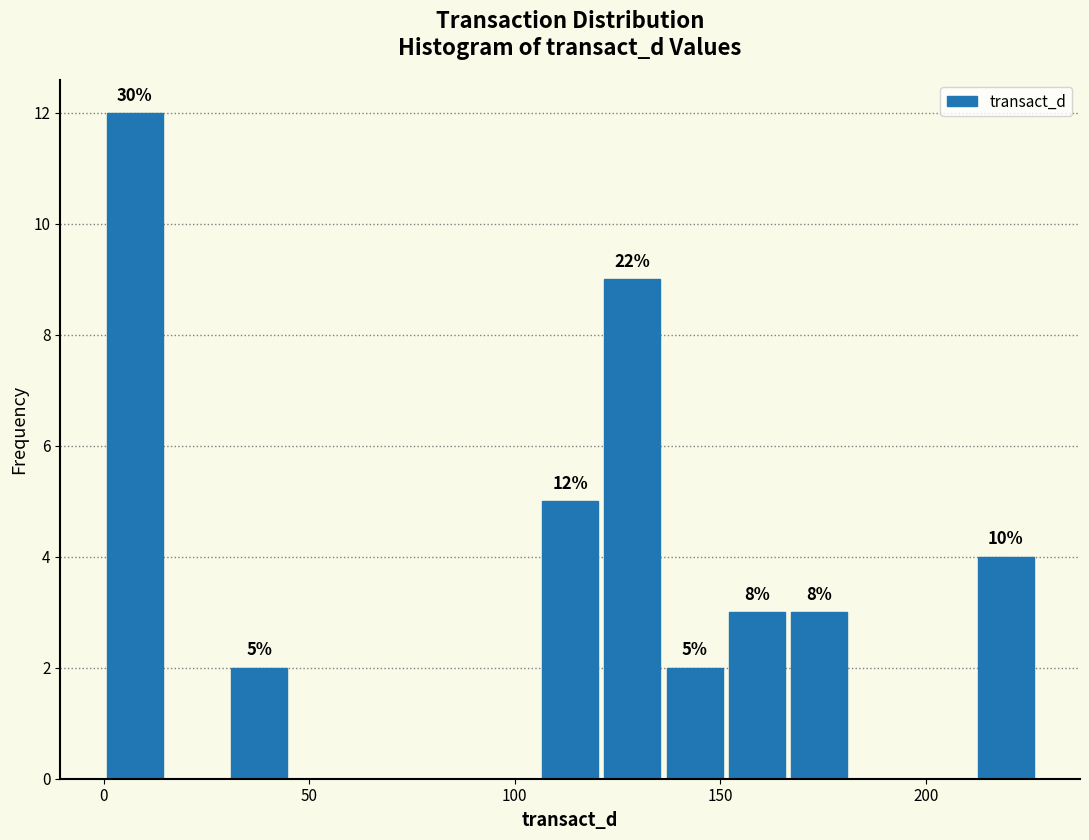

Around what value on the x-axis is the tallest bar? Give the approximate position of its centre, as read against the axis.

10